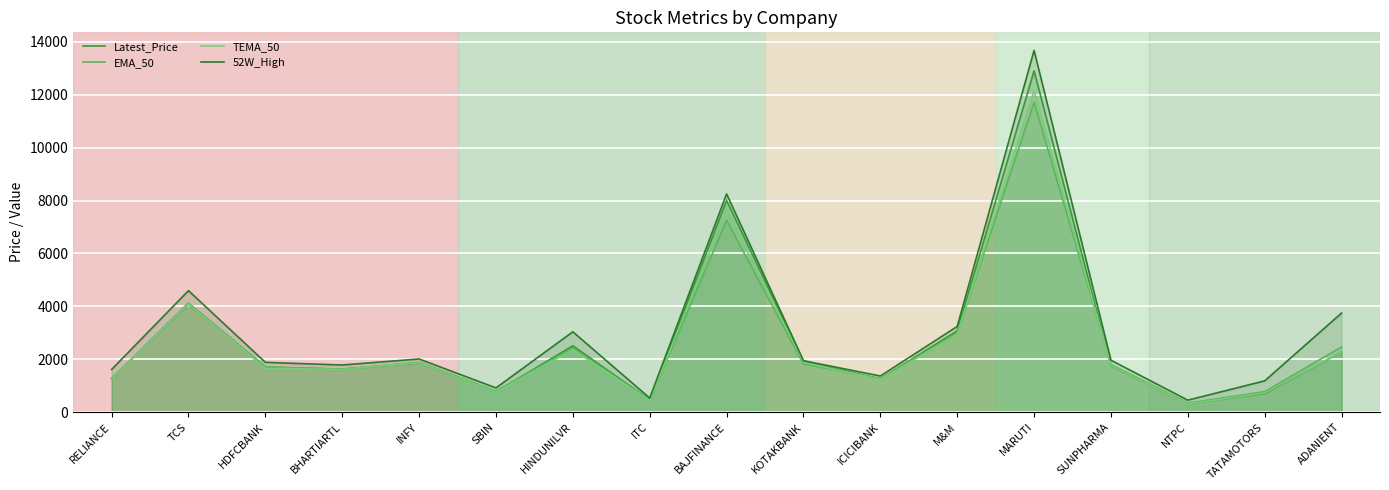

At which label does TEMA_50 first exceed 1757?

TCS